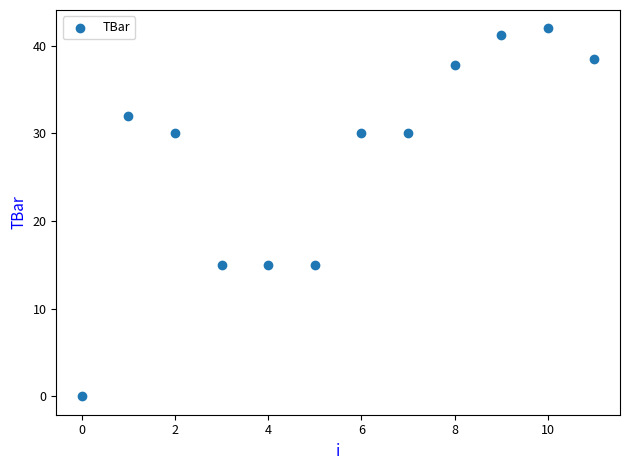

What is the range of Y values (max minus min)?

42.0